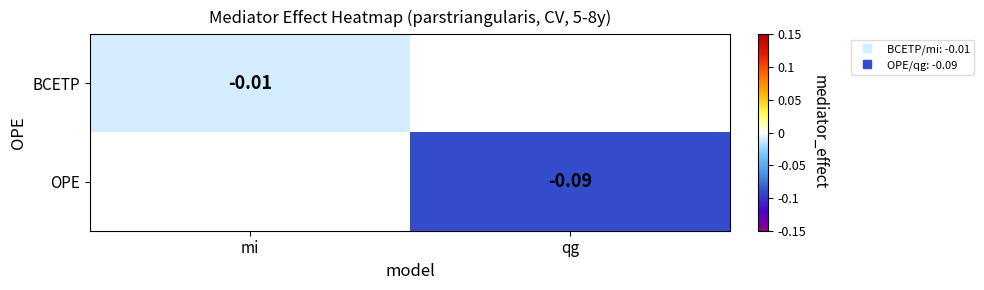

At which label is BCETP closest to 0?

mi